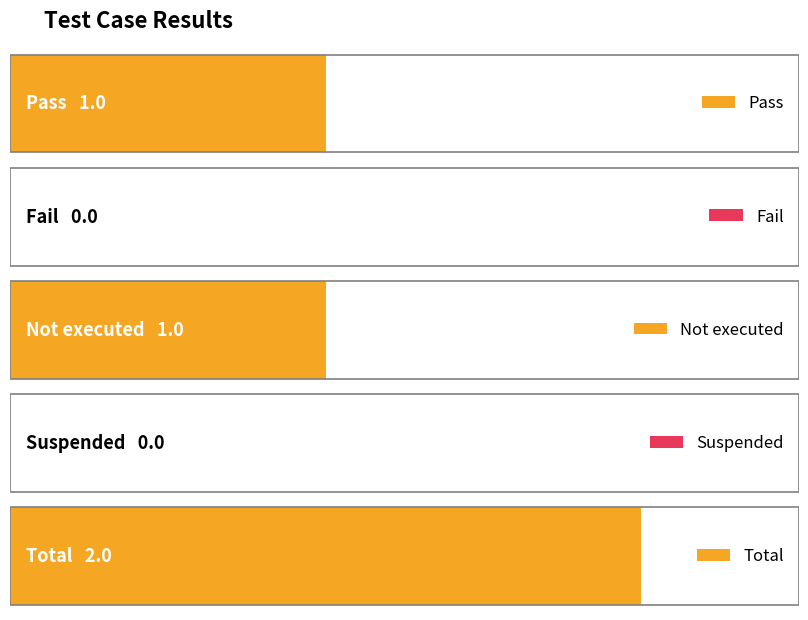

Which category has the highest value across all series?

Total